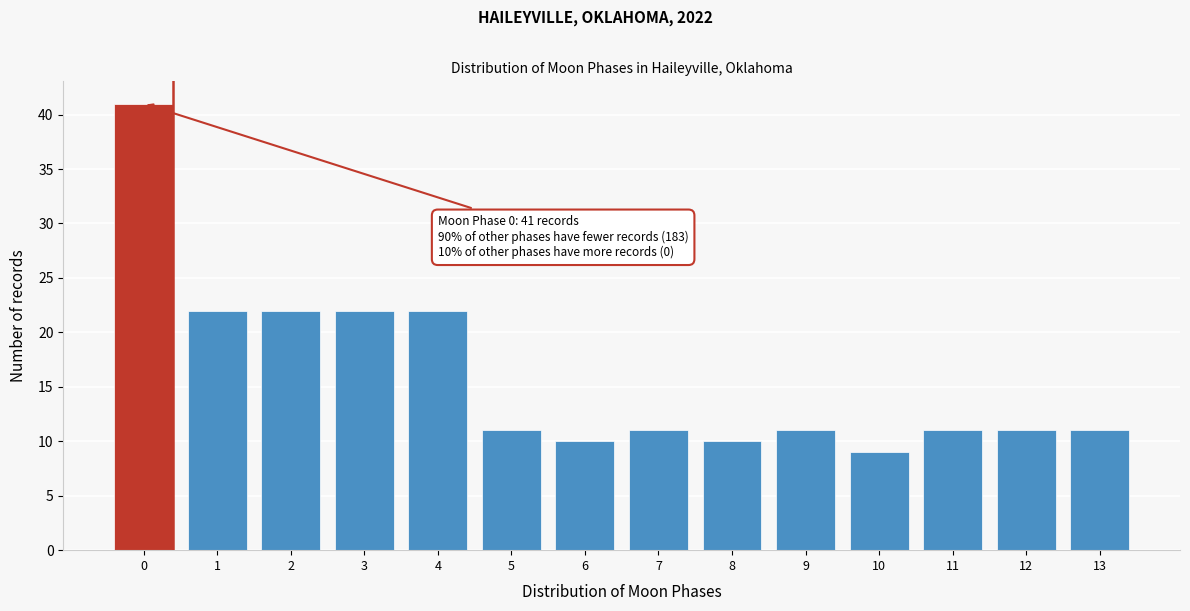

Reading right to left, list all the values displayed in this chart.

13=11	12=11	11=11	10=9	9=11	8=10	7=11	6=10	5=11	4=22	3=22	2=22	1=22	0=41